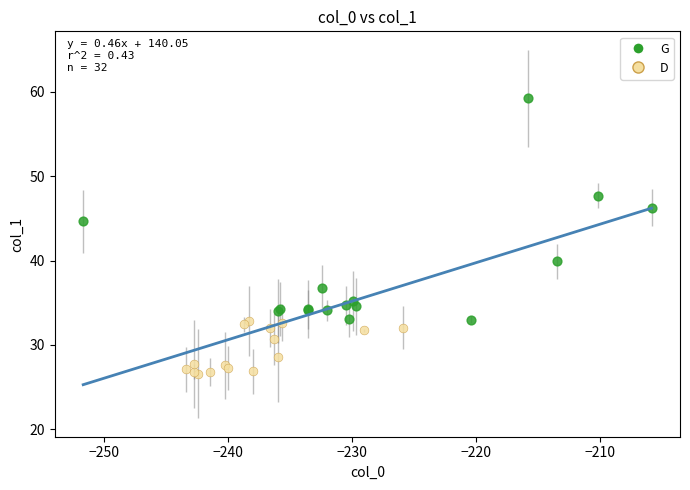

Which series has the widest spread of Y values?

G